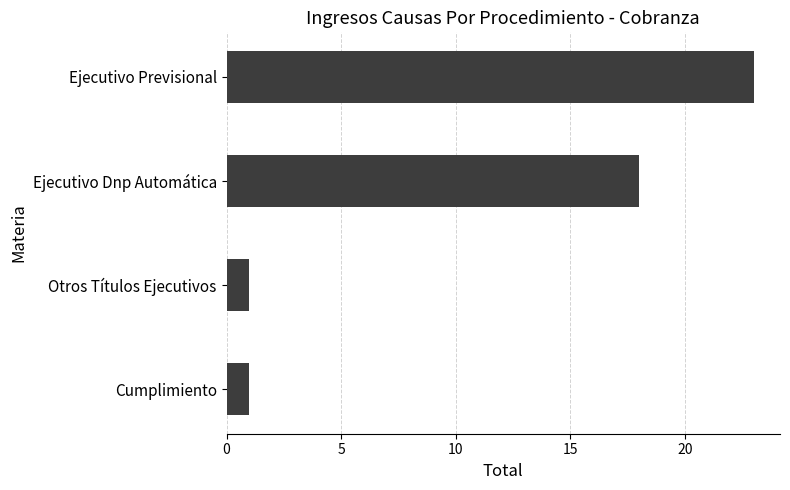

Does the chart contain any negative values?

No